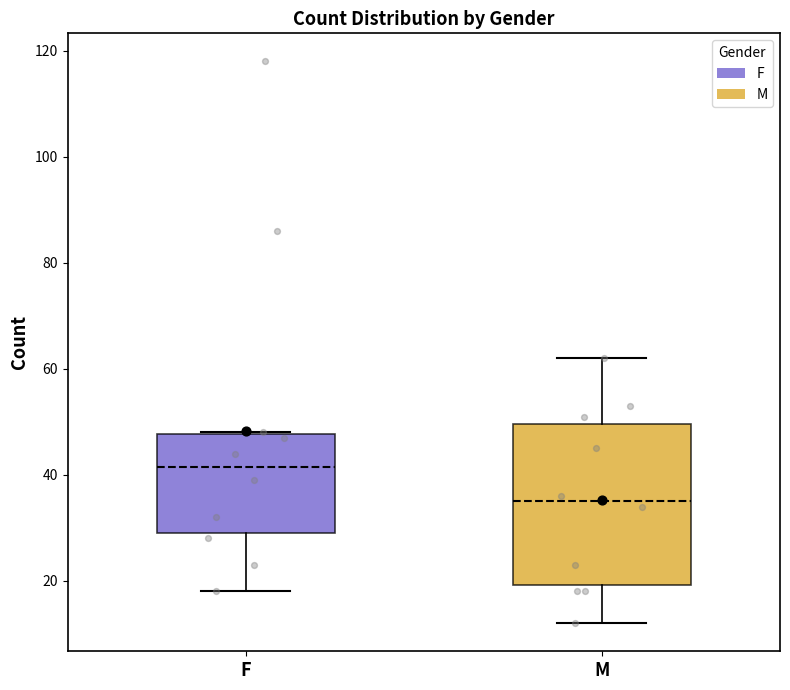

Reading left to right, transcribe this box plot: for each box, give where its median line is, the range the box spans, and where its two whiskers end, as read against the y-axis. The values are not printed on the chart, so give them approximately, as read against the axis.

F: median 42, box 30 to 48, whiskers 18 to 48
M: median 36, box 20 to 50, whiskers 12 to 62